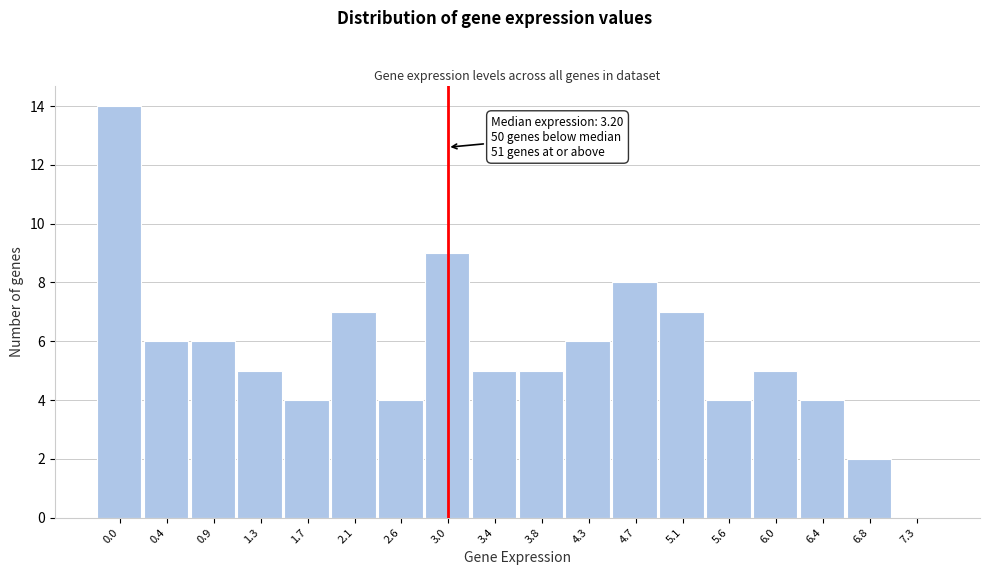

Reading left to right, transcribe all the data shown in this chart.

0.0=14	0.4=6	0.9=6	1.3=5	1.7=4	2.1=7	2.6=4	3.0=9	3.4=5	3.8=5	4.3=6	4.7=8	5.1=7	5.6=4	6.0=5	6.4=4	6.8=2	7.3=0